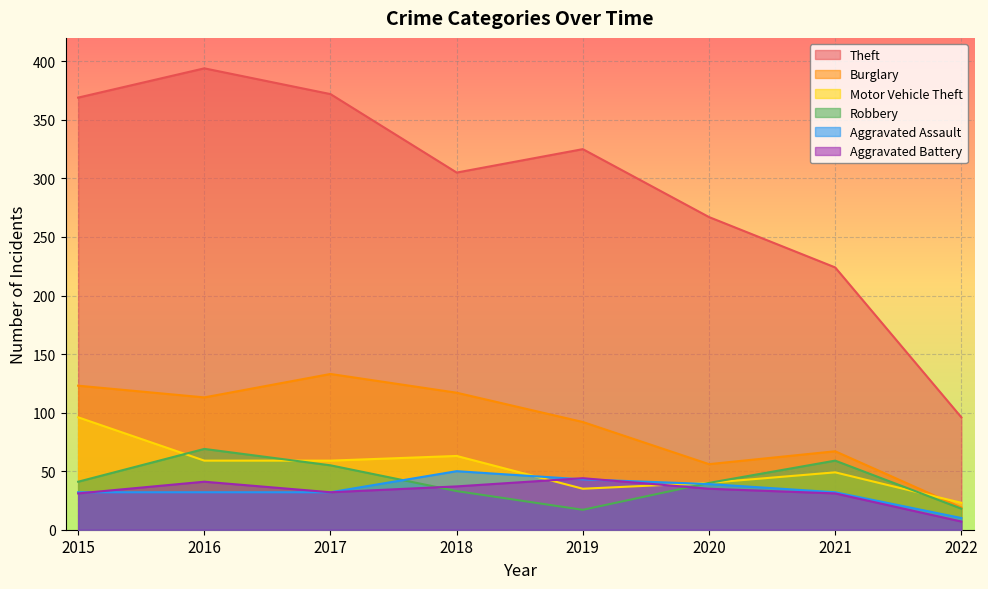

At which label does Robbery first exceed 41?

2016